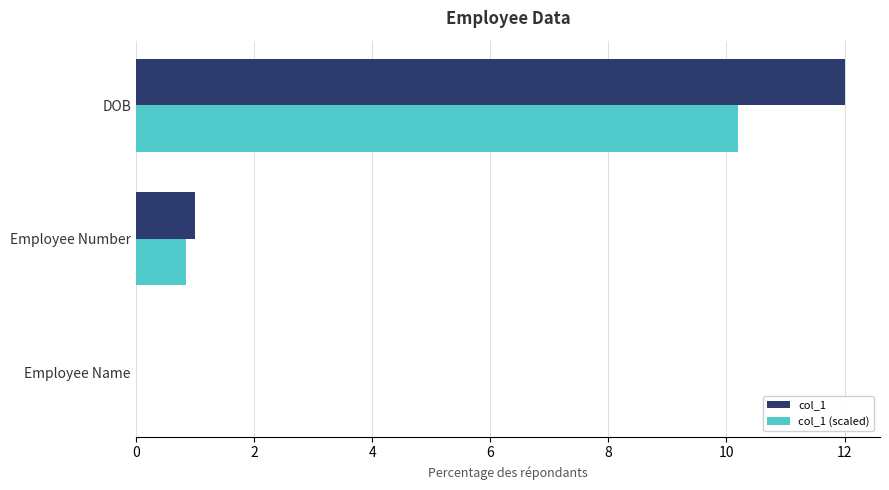

Which series has the largest total across all categories?

col_1